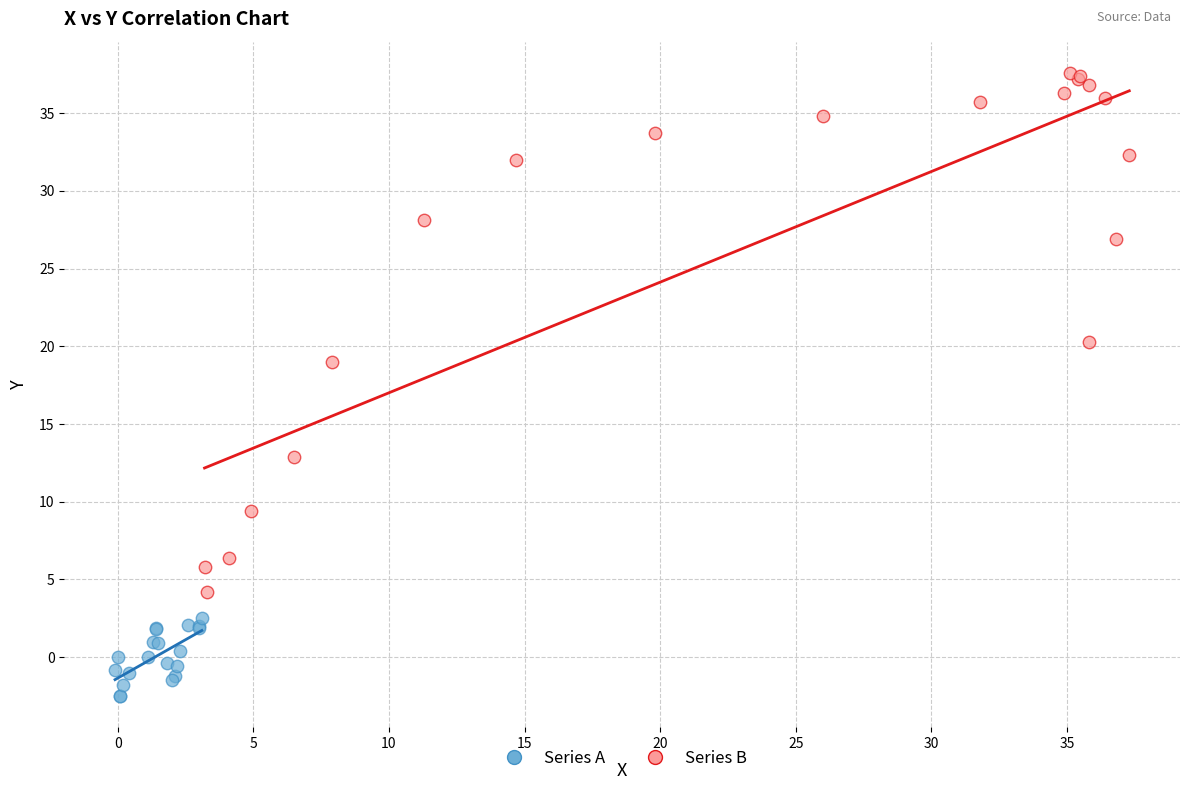

Which series reaches the minimum Y coordinate?

Series A